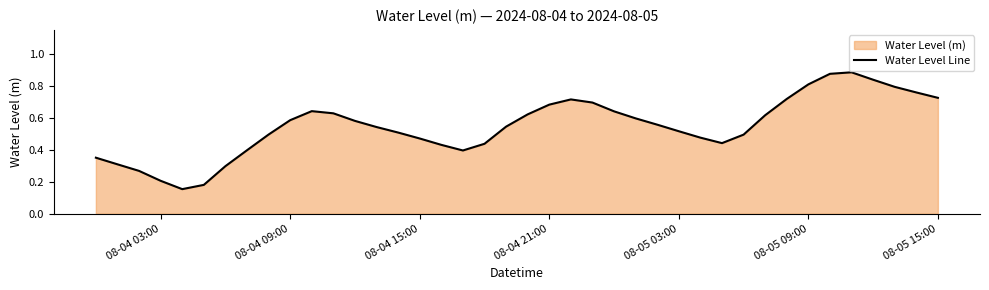

What is the value of the 30th point from the left?

0.4